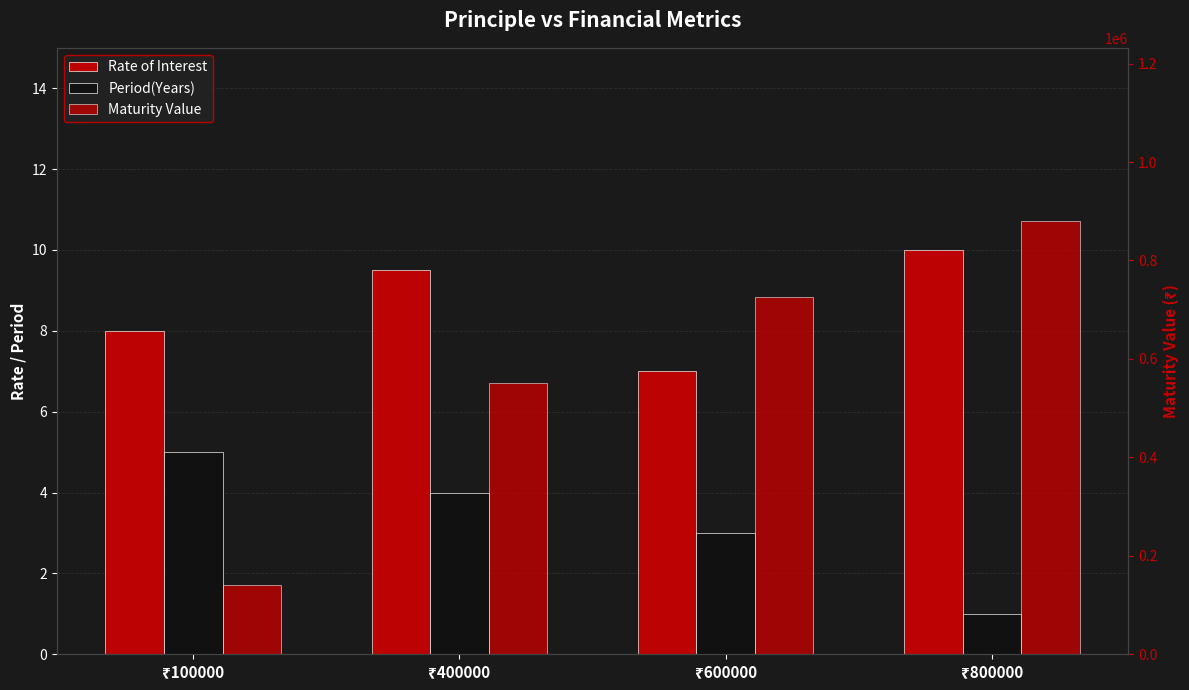

Where is Maturity Value nearest to the value 510000?

₹400000